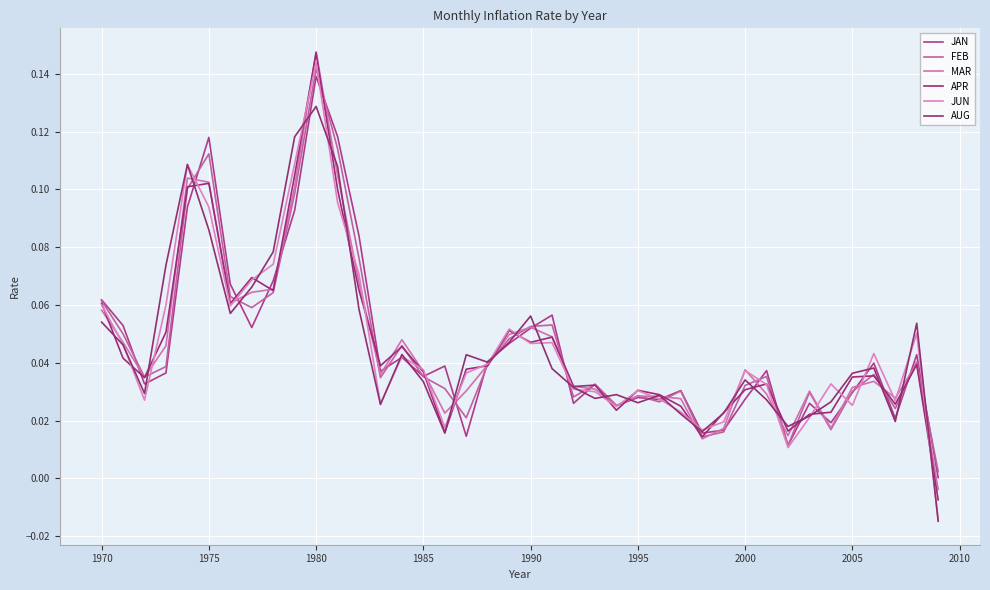

What is the value of the MAR point at the 21st from the left?

0.1